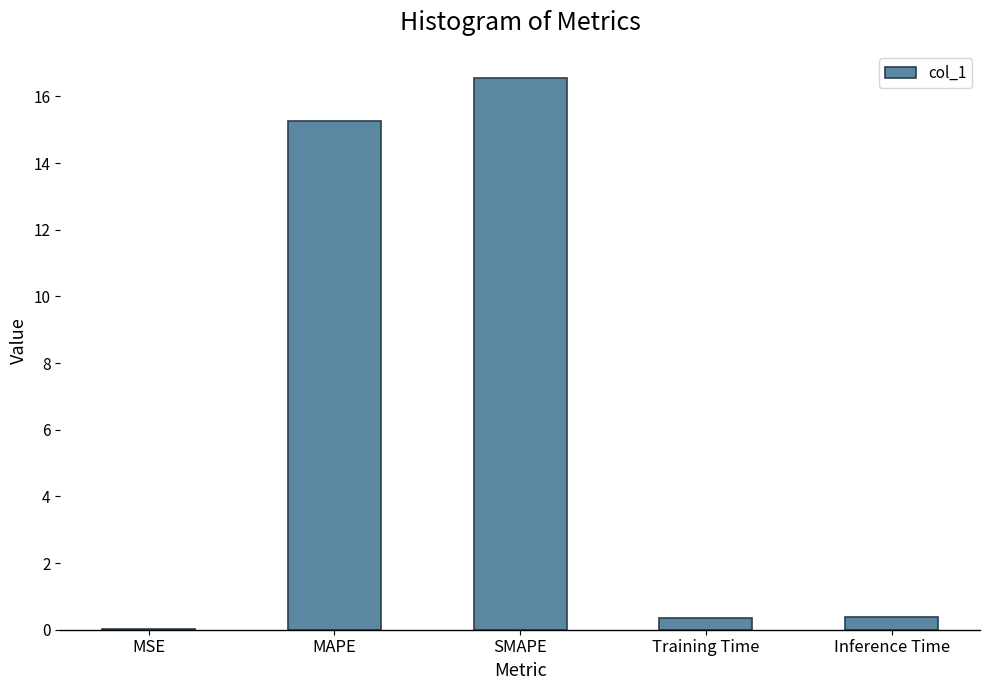

Are the bars grouped side by side (vs. stacked)?

No